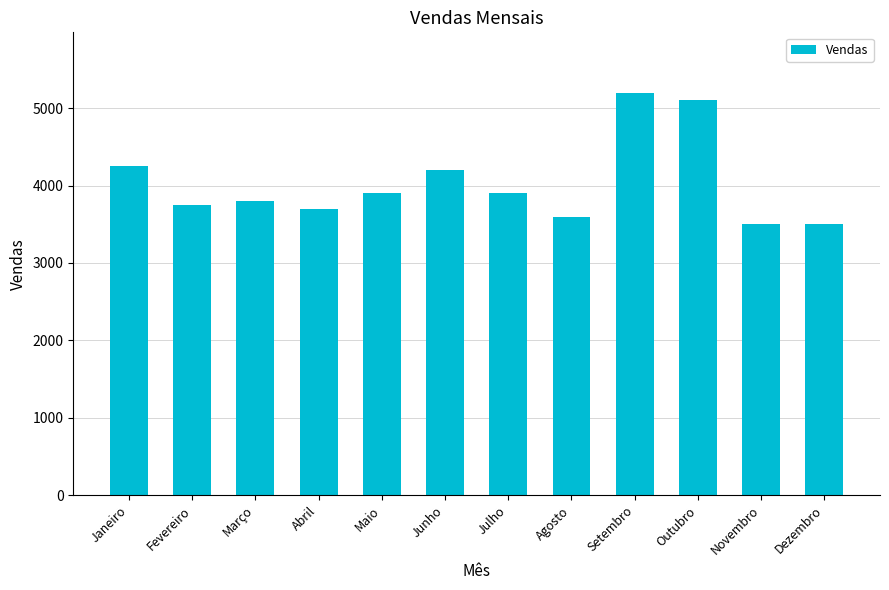

What is the value of the 7th bar from the left?

3900